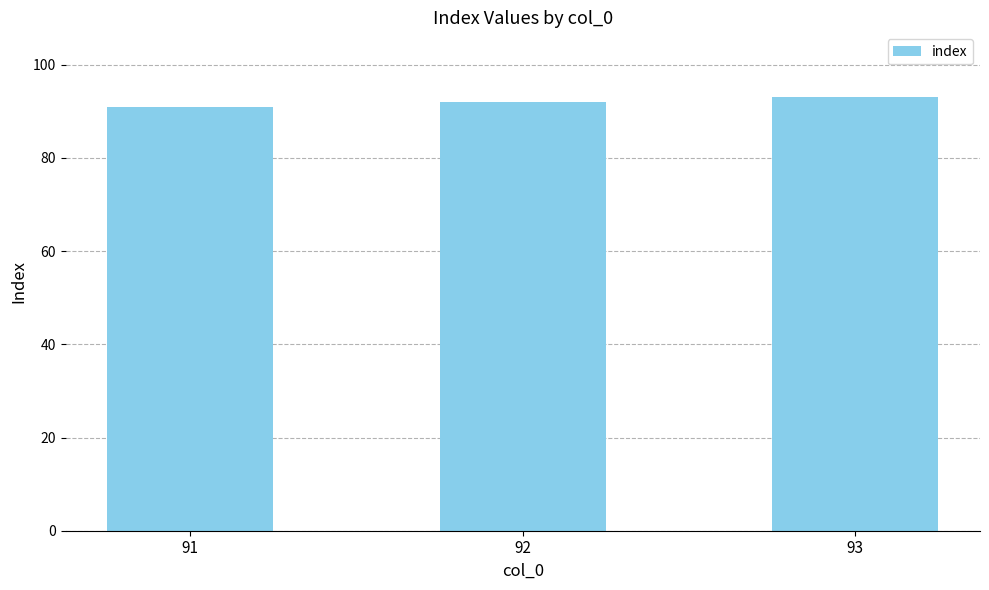

How many distinct data groups are displayed?

1